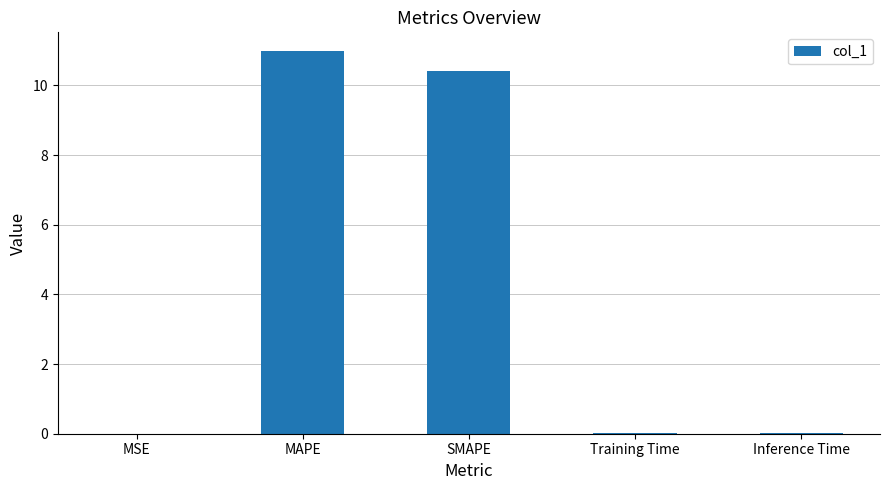

Does the chart contain stacked bars?

No